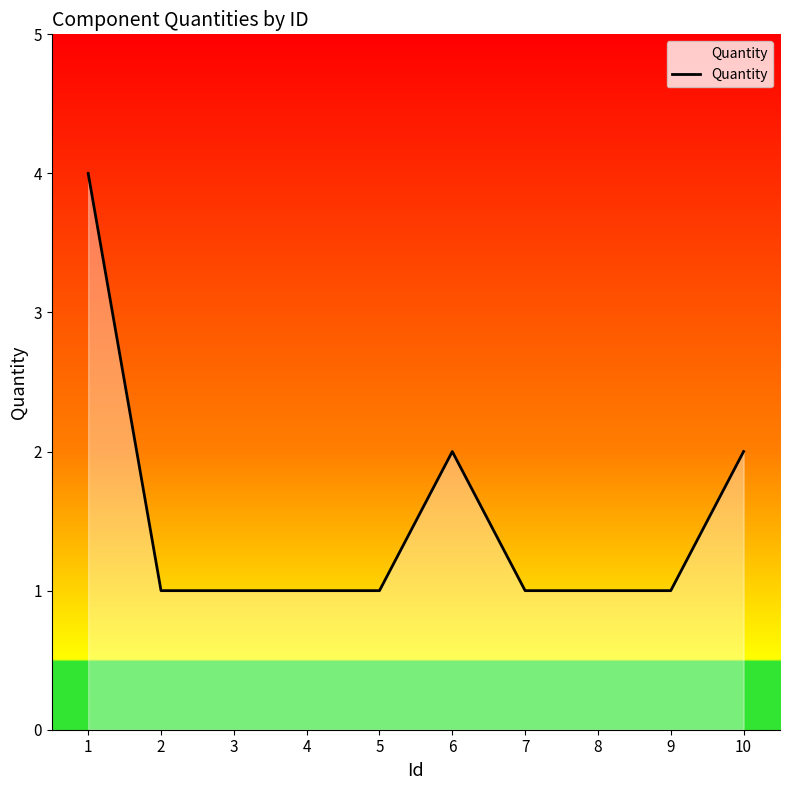

The chart shows a value of 1 at 9. True or false?

True